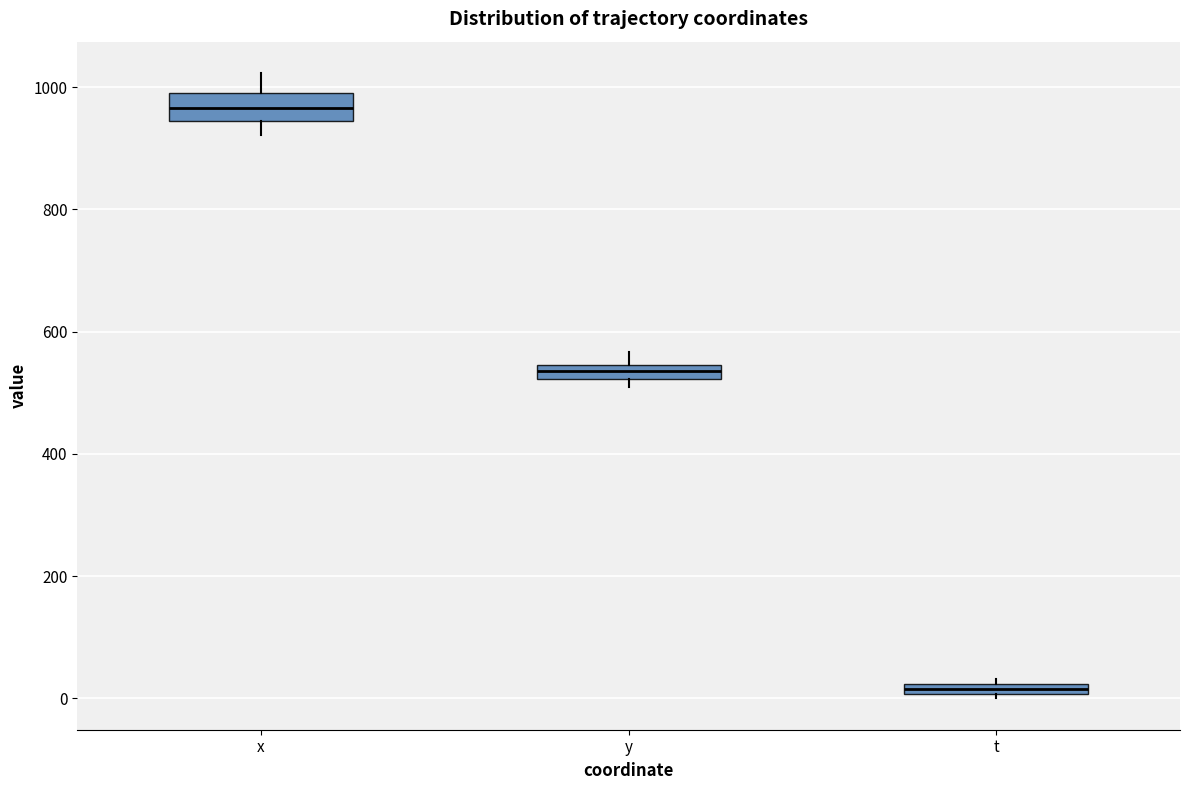

Where is the lower edge of the box for t on the y-axis? The values are not printed on the chart, so give them approximately, as read against the axis.

0